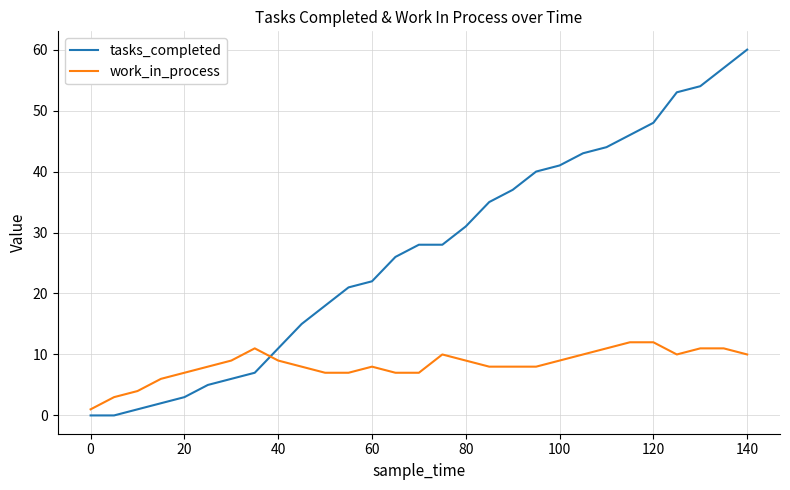

Rank the series by their maximum value, from highest to lowest.

tasks_completed, work_in_process